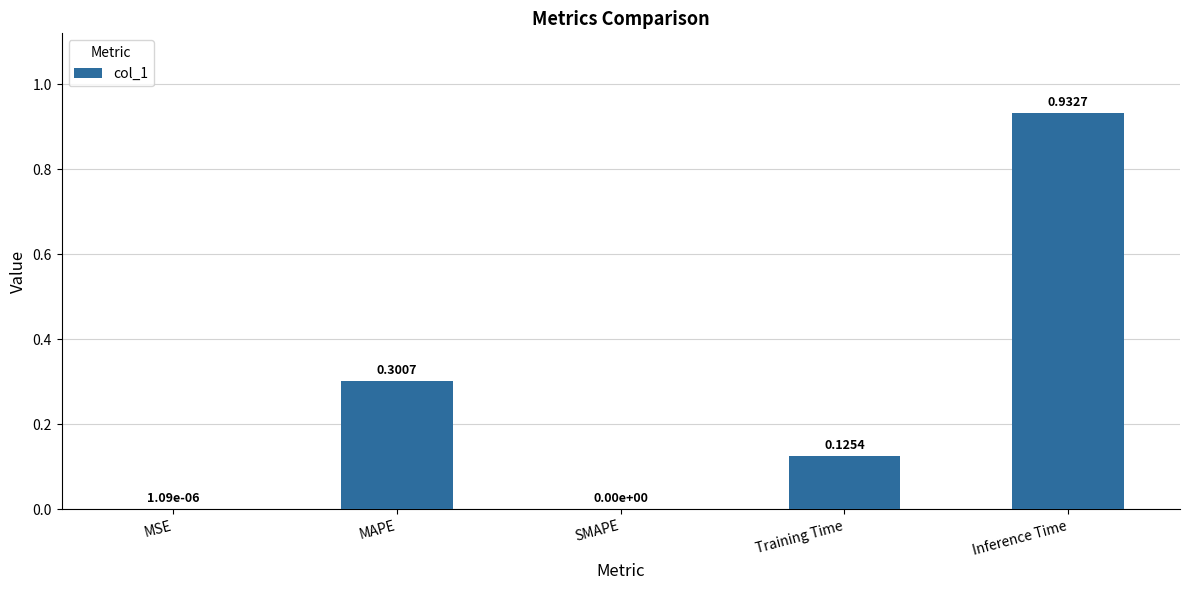

What is the change in value from SMAPE to Training Time?

+0.1